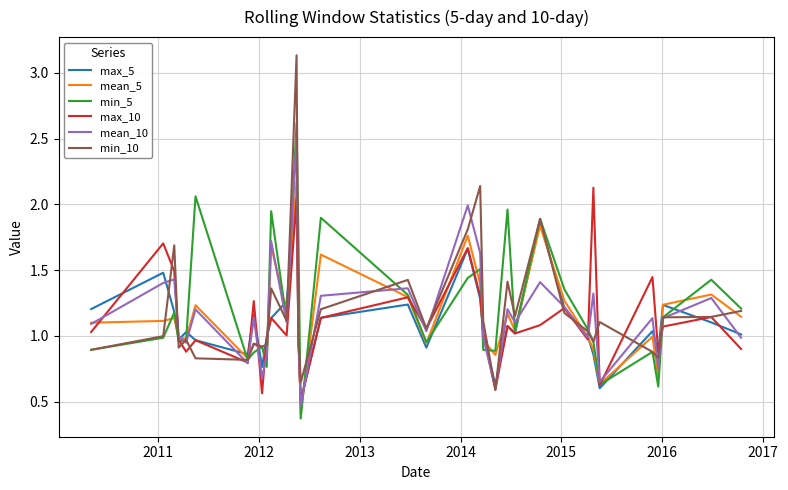

What are all the series names shown in the legend?

max_5, mean_5, min_5, max_10, mean_10, min_10